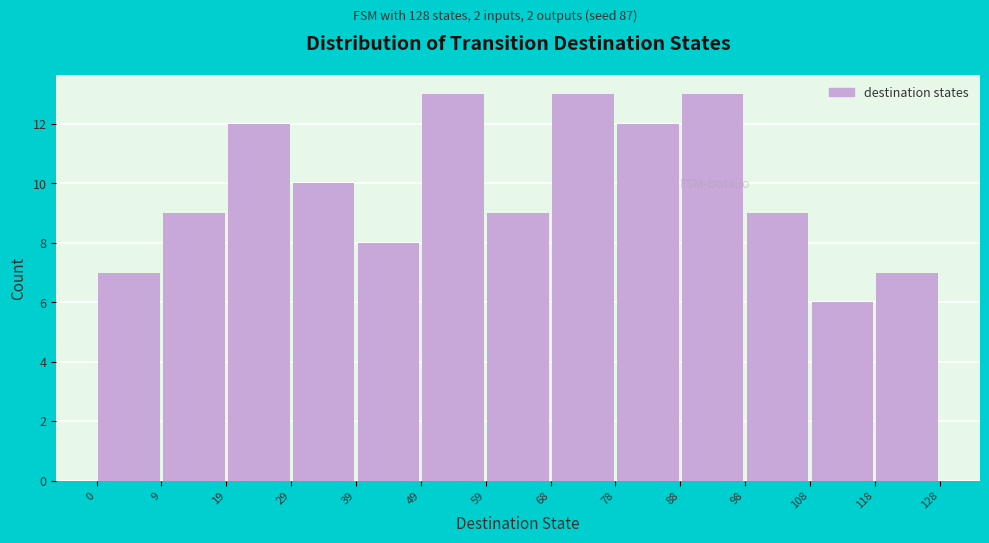

How tall is the bar that spans 68 to 78 on the x-axis? The values are not printed on the chart, so give them approximately, as read against the axis.

13